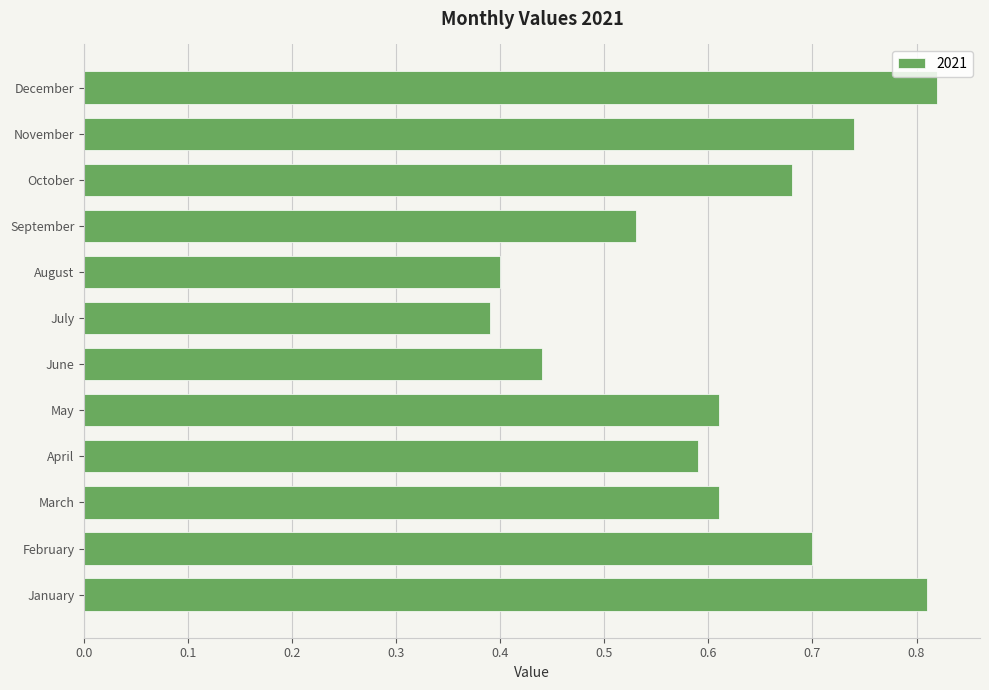

What is the sum of the values at January and August?

1.2